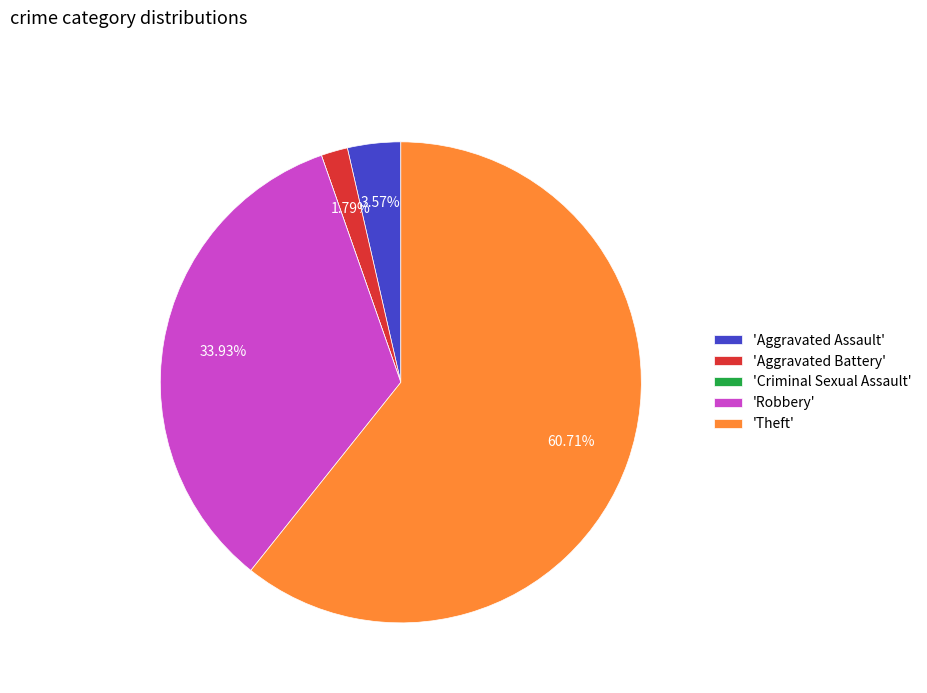

Approximately how many times larger is the value at 'Robbery' compared to 'Aggravated Battery'?

19.0